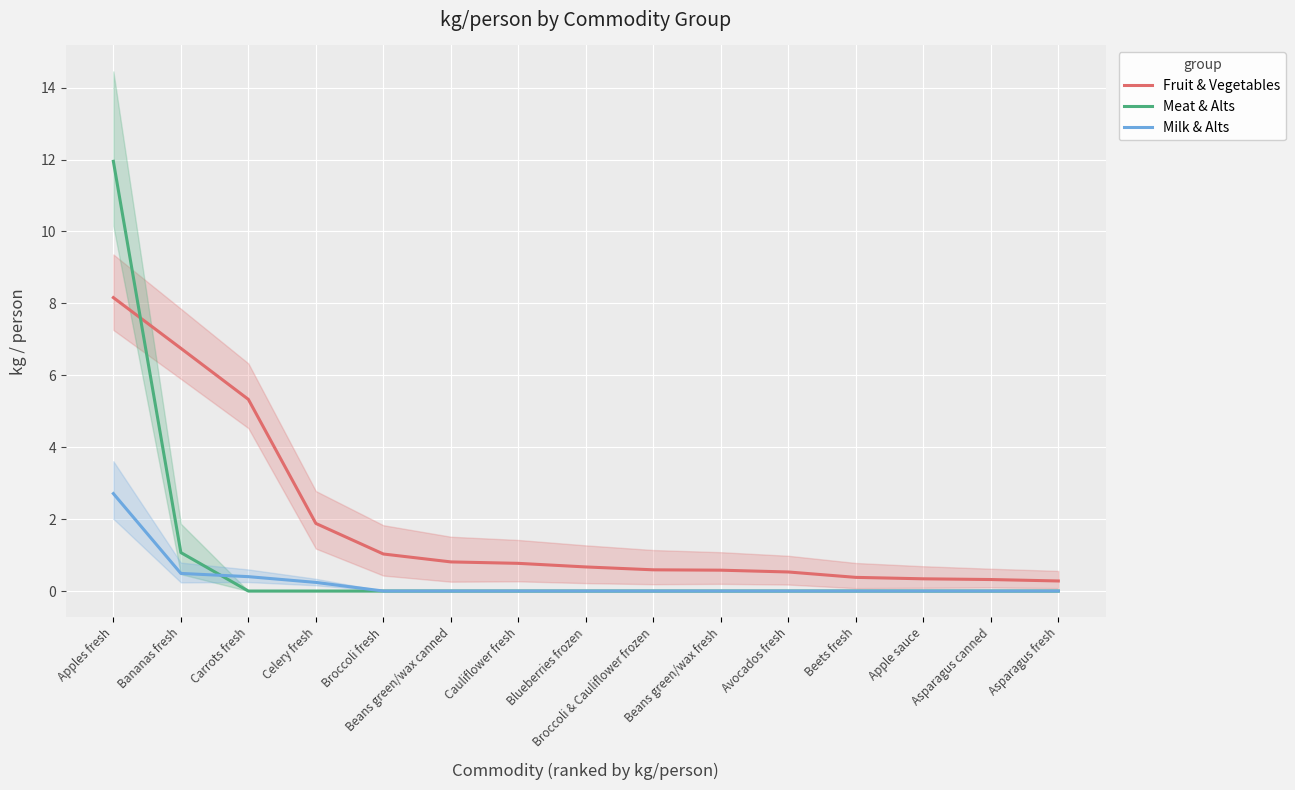

Is it true that Milk & Alts equals 1.8 at Asparagus canned?

False